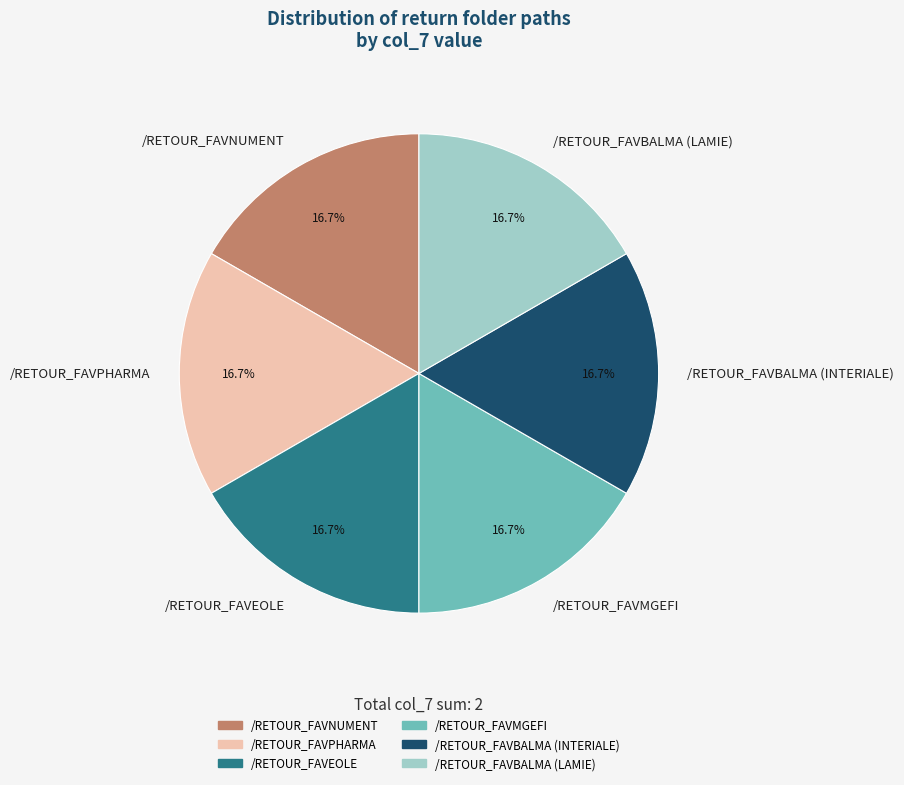

Does /RETOUR_FAVBALMA (INTERIALE) account for over 50% of the chart?

No